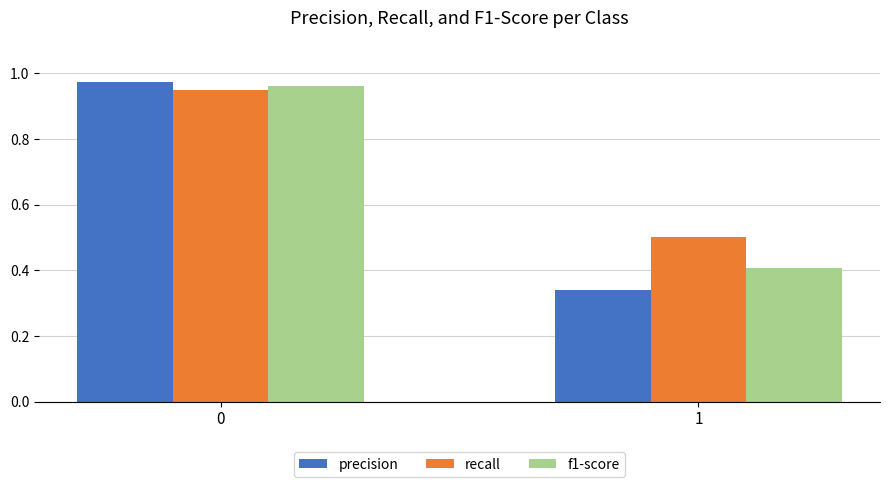

Is the value of recall at 1 greater than the value of precision at 1?

Yes